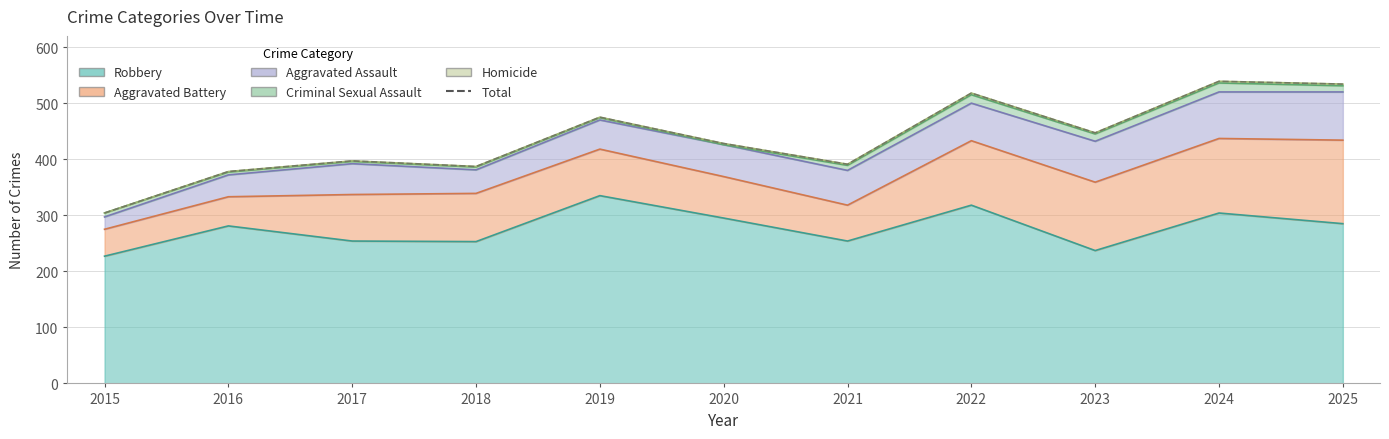

What value does the data have at 2017, to the nearest 5?

395